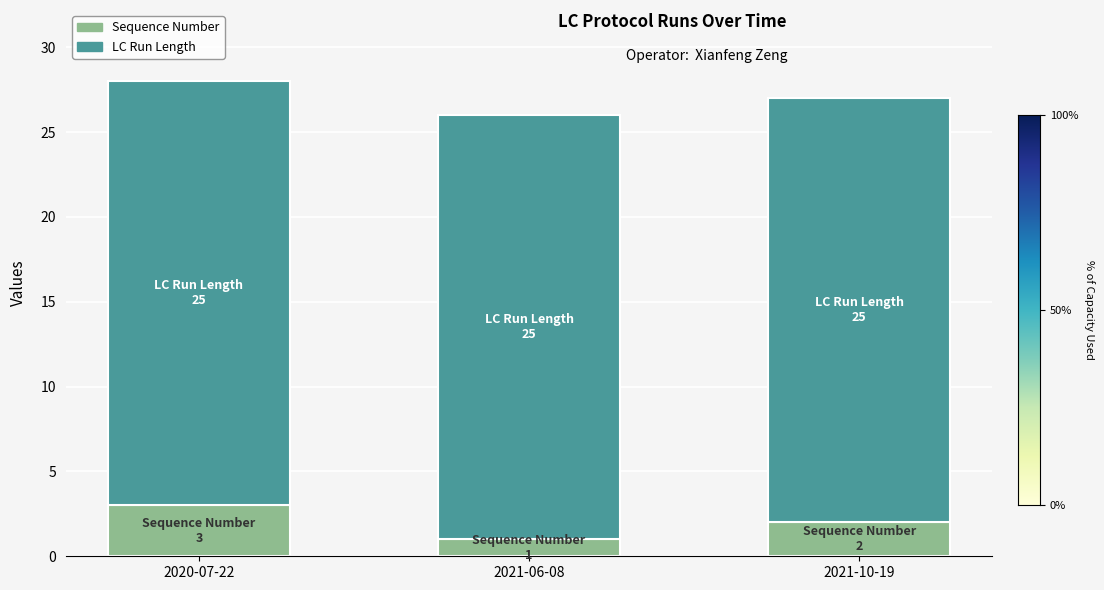

Does the chart contain any negative values?

No